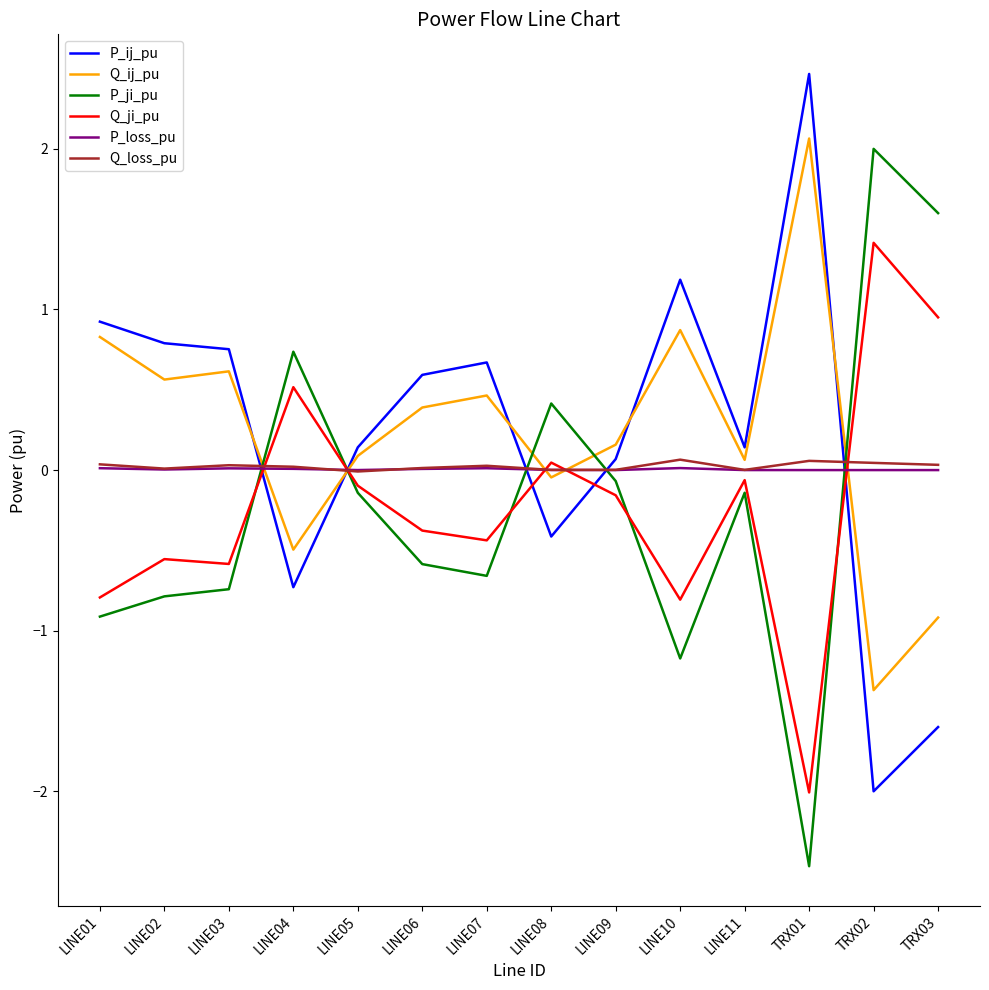

What is the smallest value displayed?

-2.5